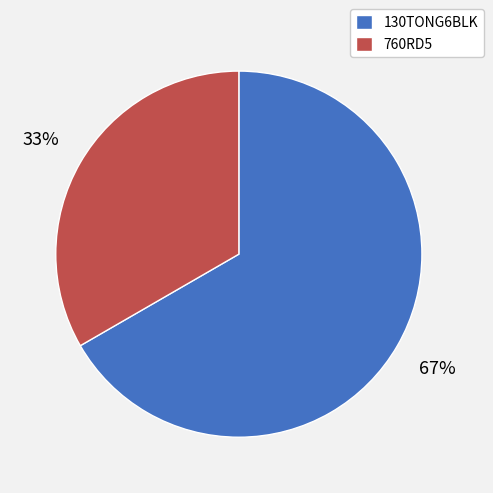

Is it true that 760RD5 is 40% of the pie?

False